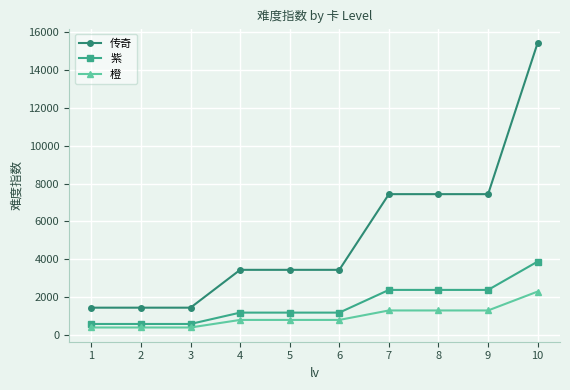

True or false: 传奇 and 紫 intersect in this chart.

False